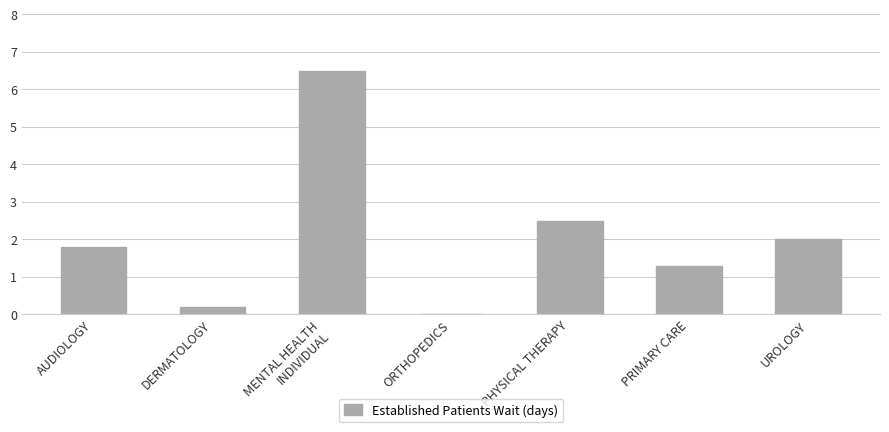

True or false: the data shows 1.6 at PHYSICAL THERAPY.

False